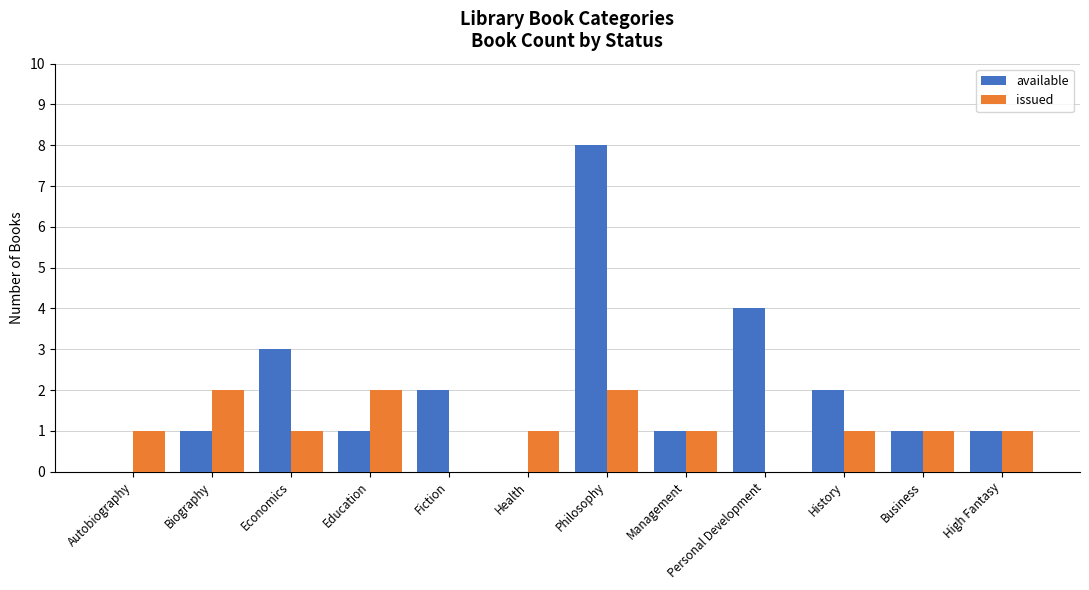

Which series has the widest spread of values?

available